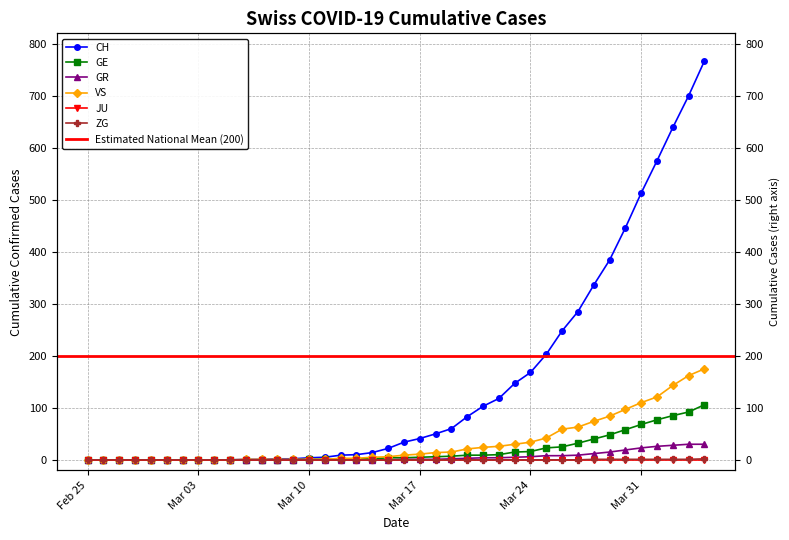

Count the number of categories in the chart.

40